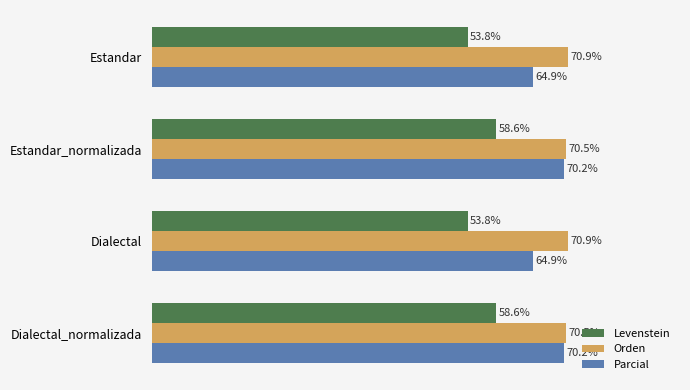

At Estandar_normalizada, list the series in order from largest to smallest.

Orden, Parcial, Levenstein